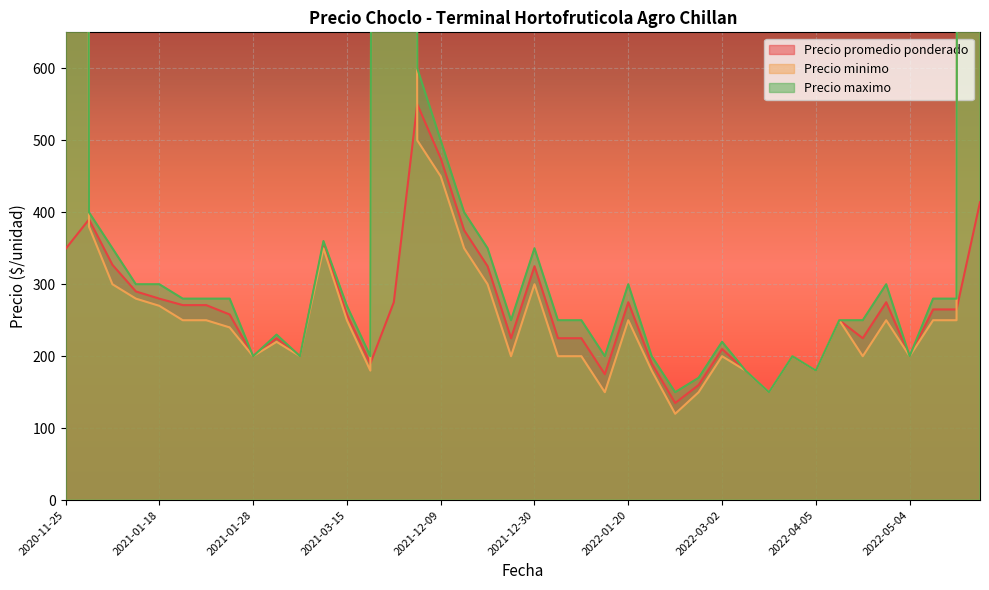

At which label is Precio minimo closest to 14060?

2021-11-29